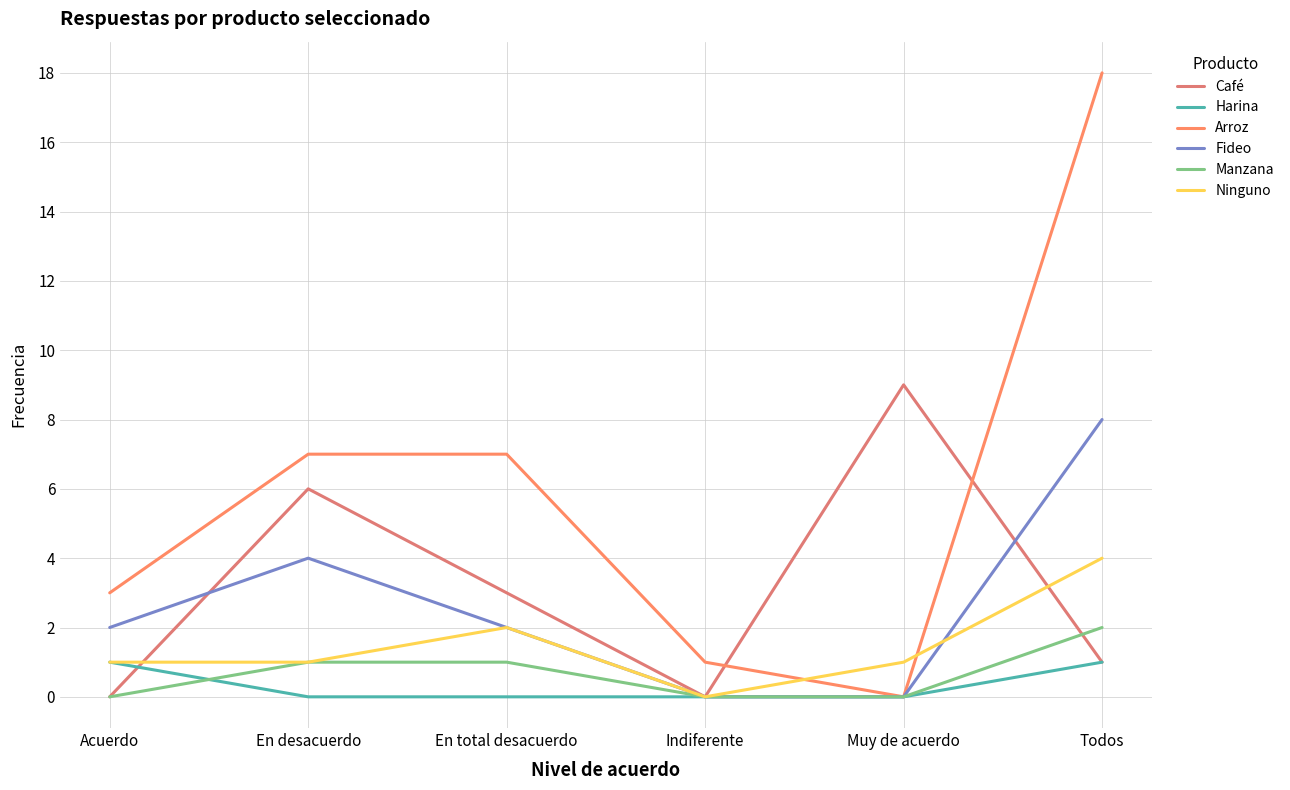

How many lines are shown in the chart?

6